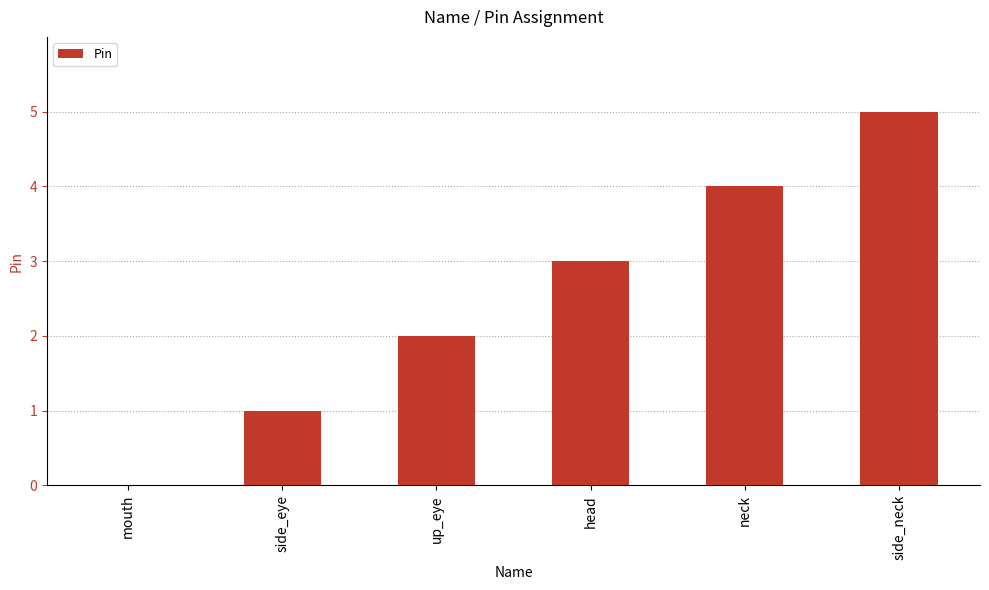

What is the ratio of the value at side_neck to the value at head?

1.7